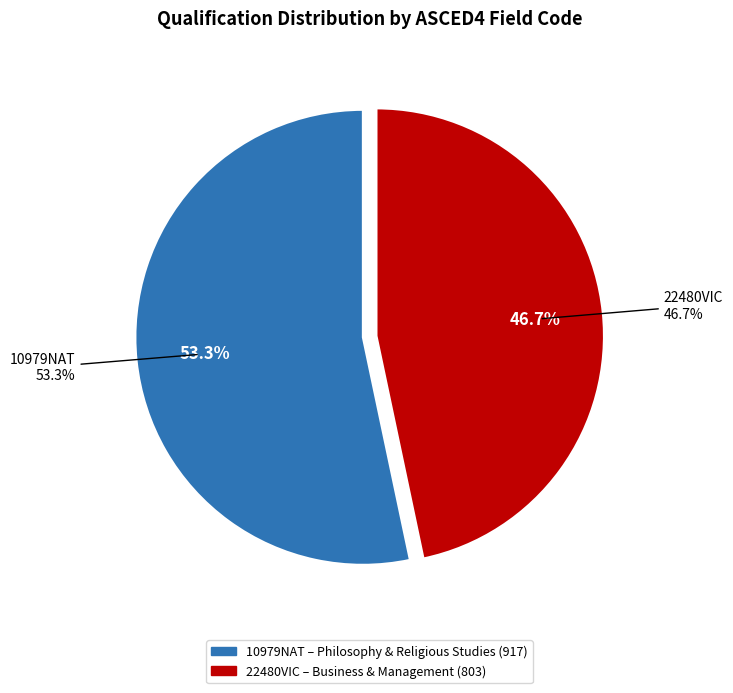

To the nearest percent, what portion does 22480VIC represent?

47%